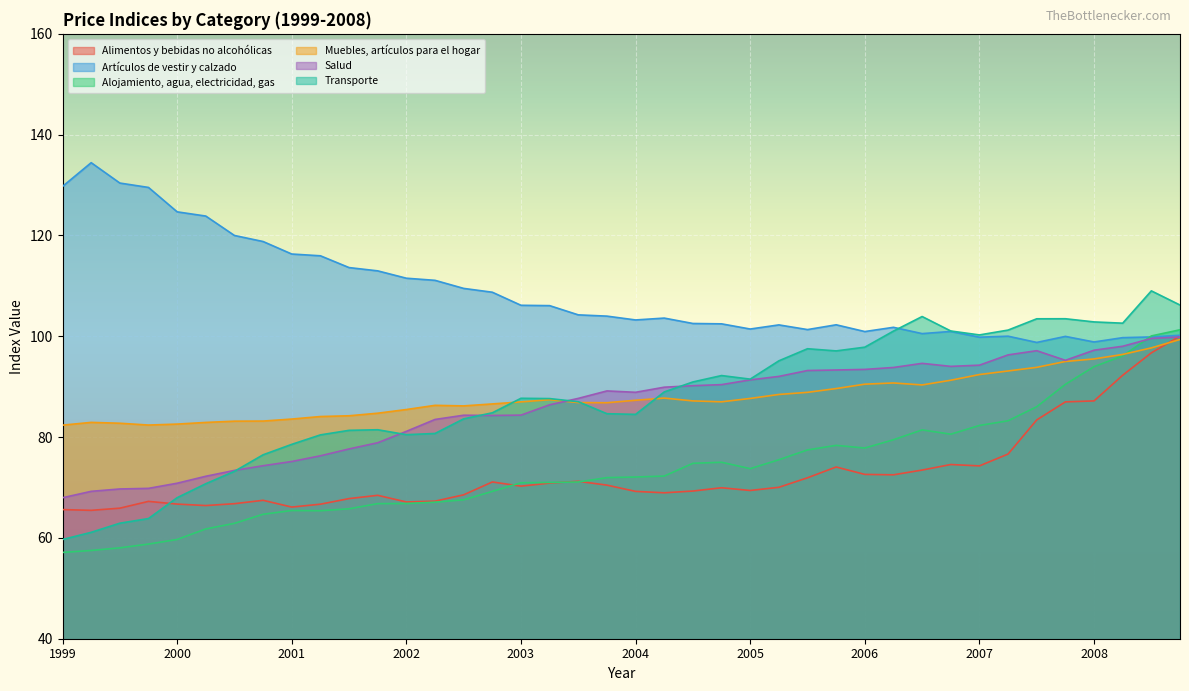

At which category is the sum across all series the highest?

01-10-2008